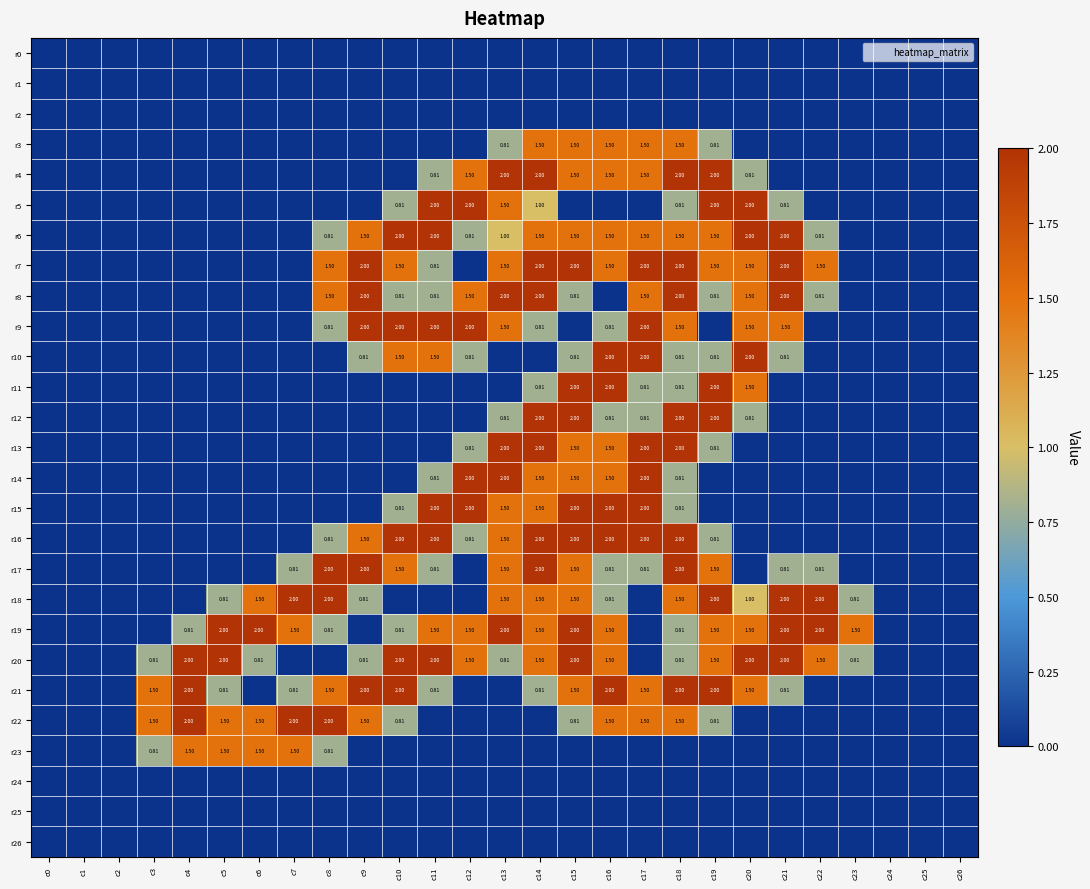

Which series has the widest spread of values?

r4